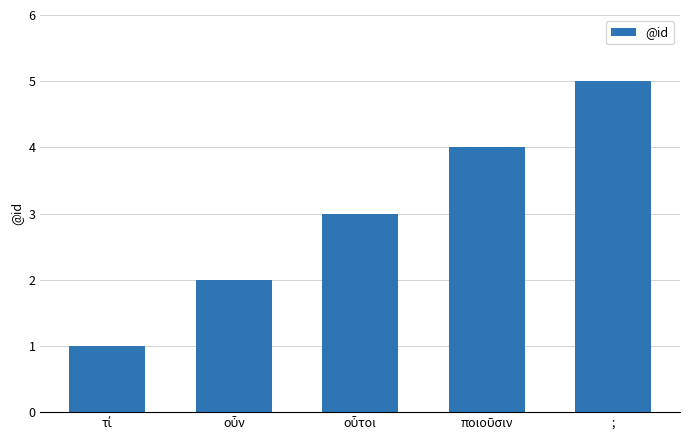

The chart shows a value of 5 at ;. True or false?

True